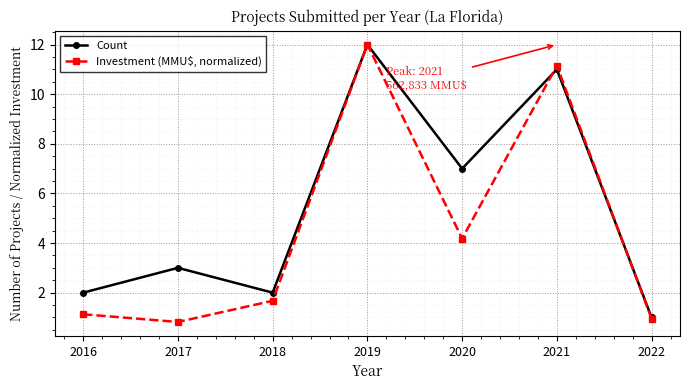

What are all the series names shown in the legend?

Count, Investment (MMU$, normalized)